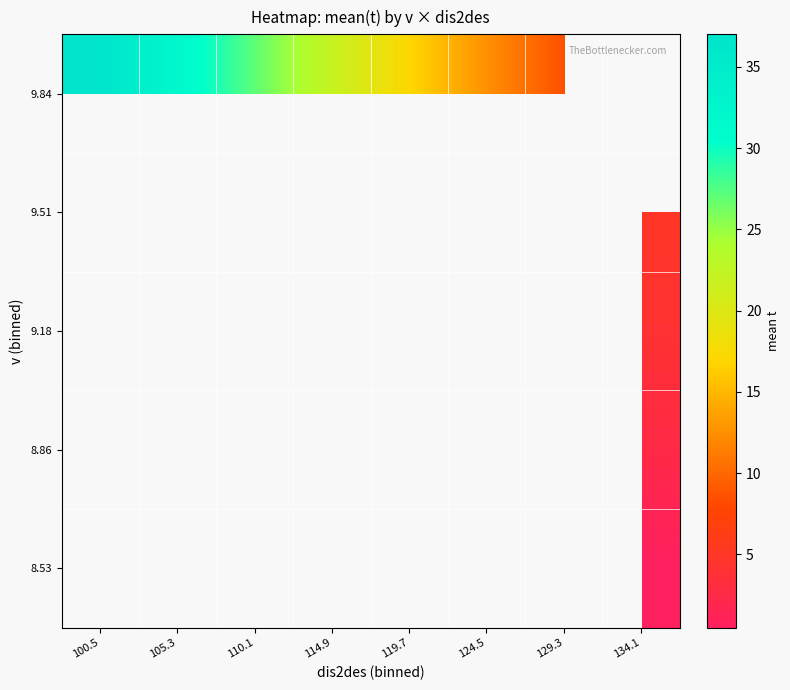

List the labels in order of 8.53 value, largest first.

100.5, 105.3, 110.1, 114.9, 119.7, 124.5, 129.3, 134.1